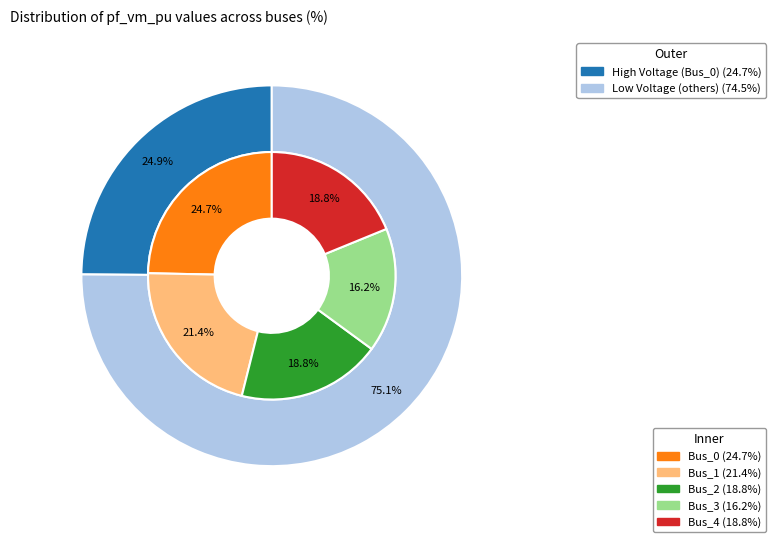

Rank the categories by value from highest to lowest.

Bus_0, Bus_1, Bus_4, Bus_2, Bus_3